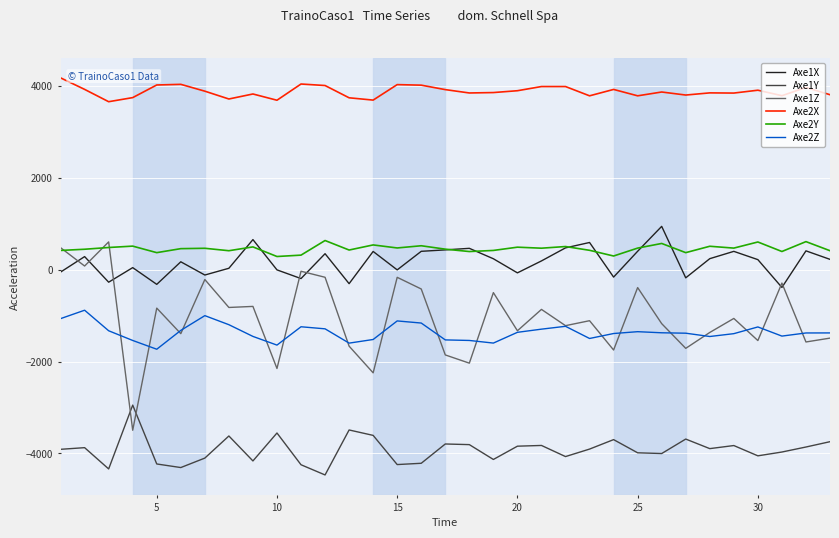

How many series are shown in this chart?

6